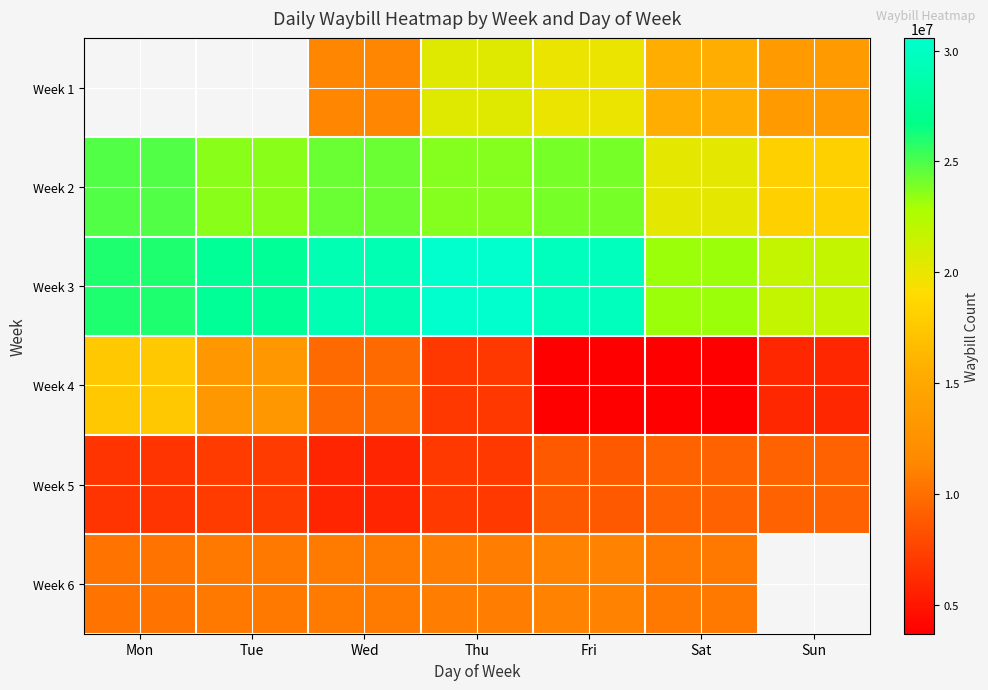

Is it true that Week 4 equals 5437467.4 at Sat?

False